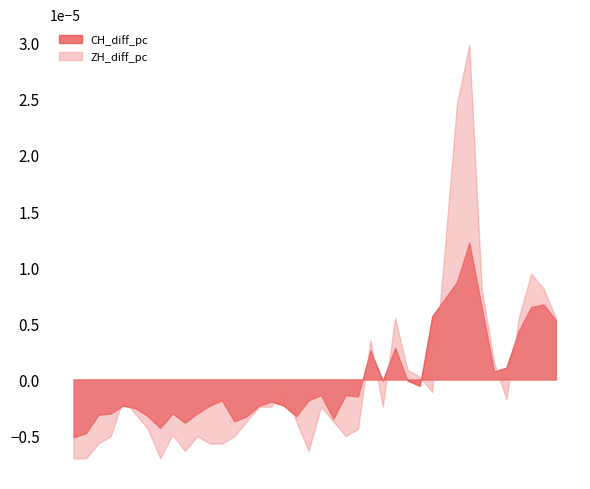

Which series has the largest range (max minus min)?

ZH_diff_pc